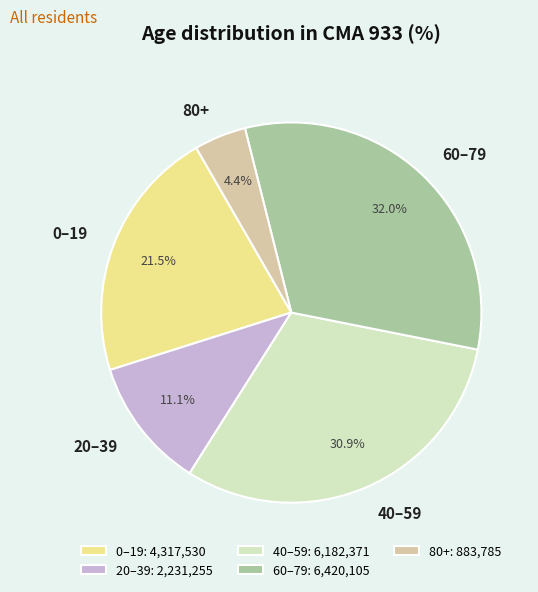

Is there any slice that represents more than half of the pie?

No